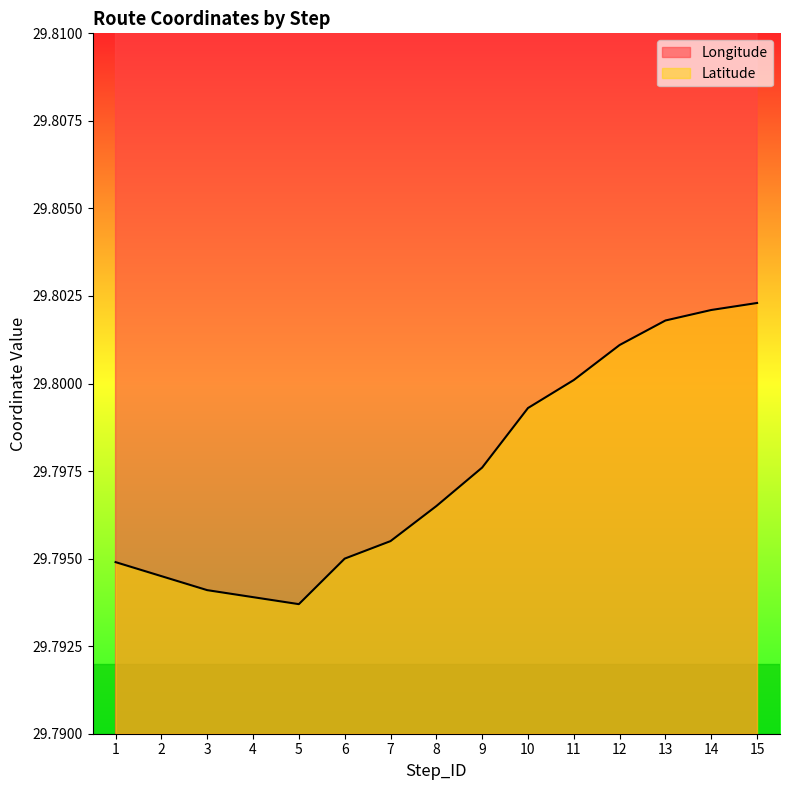

True or false: Longitude has a value of 77.9 at 13.

True